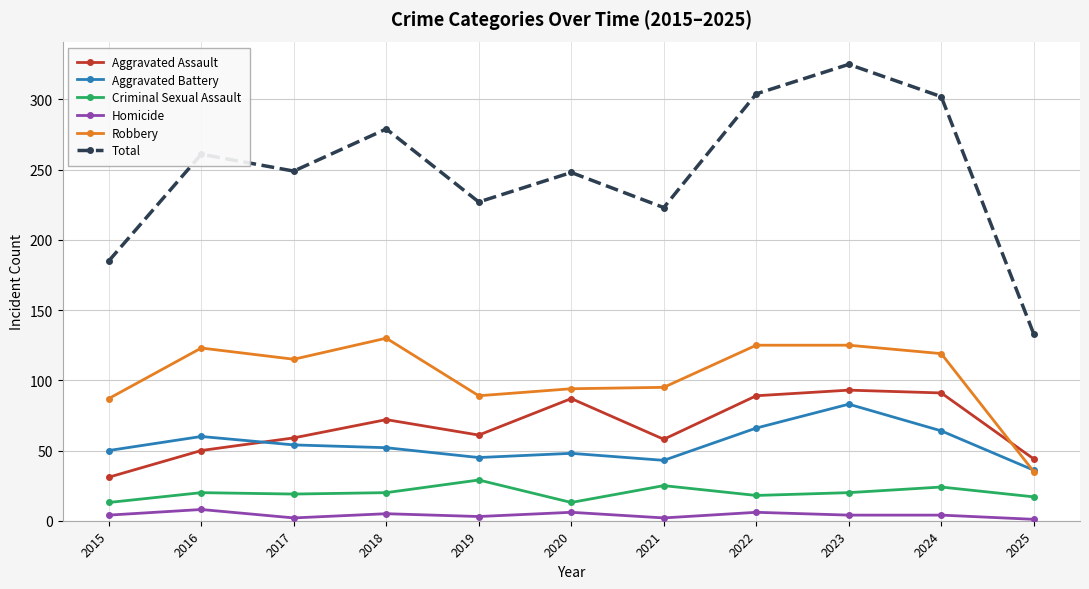

True or false: Total has more than 0 points higher than both neighbors.

True